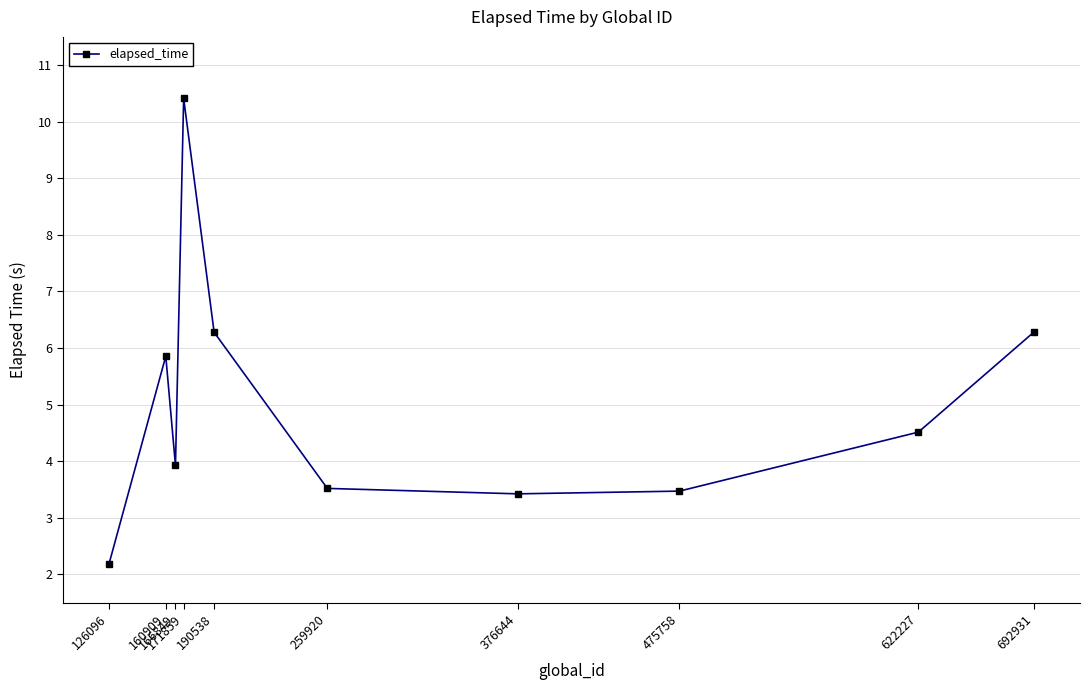

What is the ratio of the value at 692931 to the value at 259920?

1.8